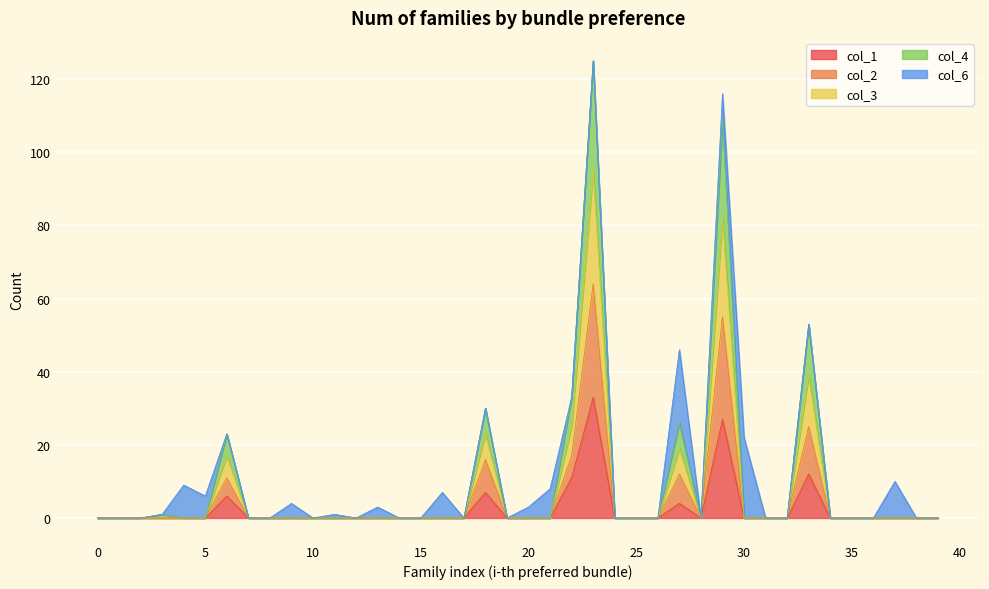

Is it true that col_1 equals 0 at 16?

True